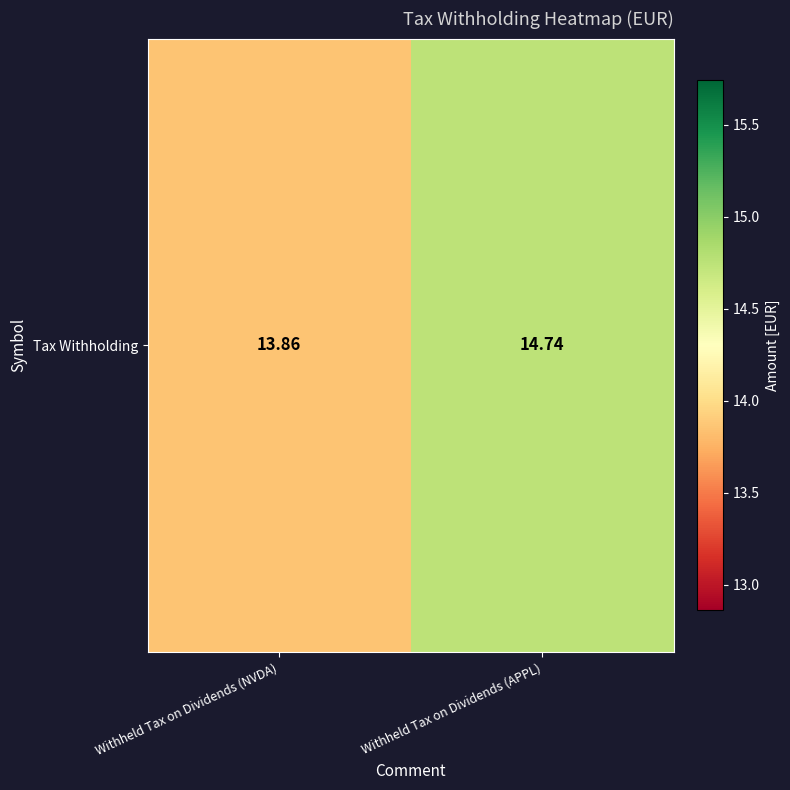

Which label corresponds to the smallest value in the chart?

Withheld Tax on Dividends (NVDA)